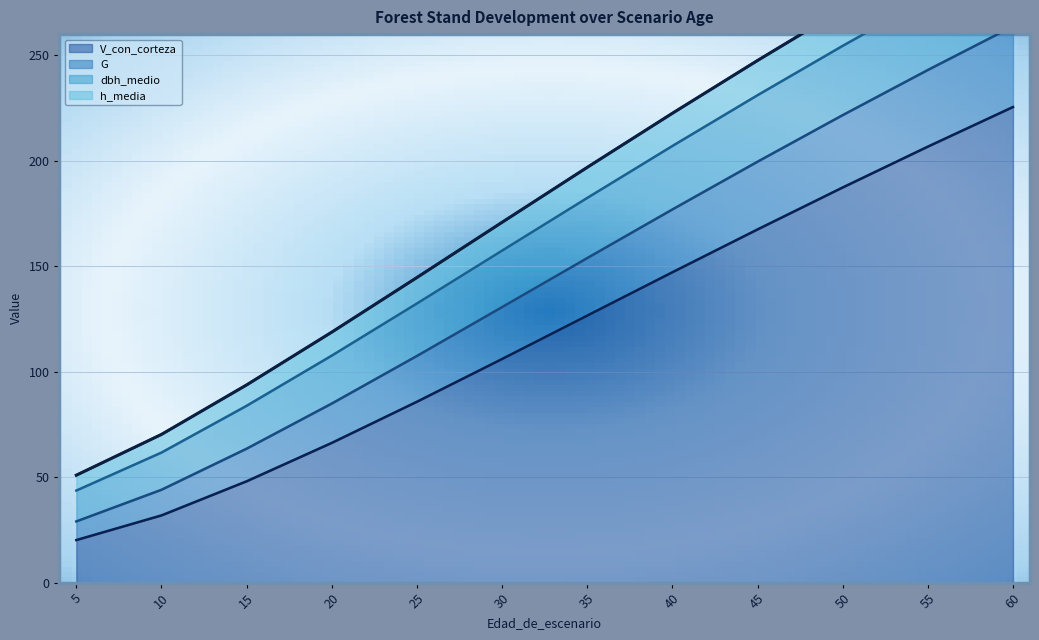

At which label is V_con_corteza closest to 122?

35